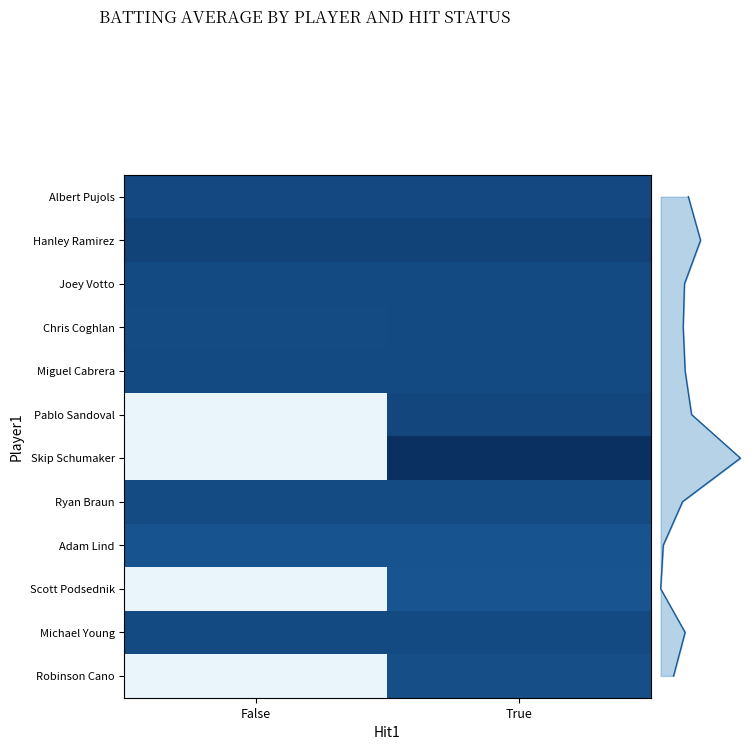

How many series are shown in this chart?

12